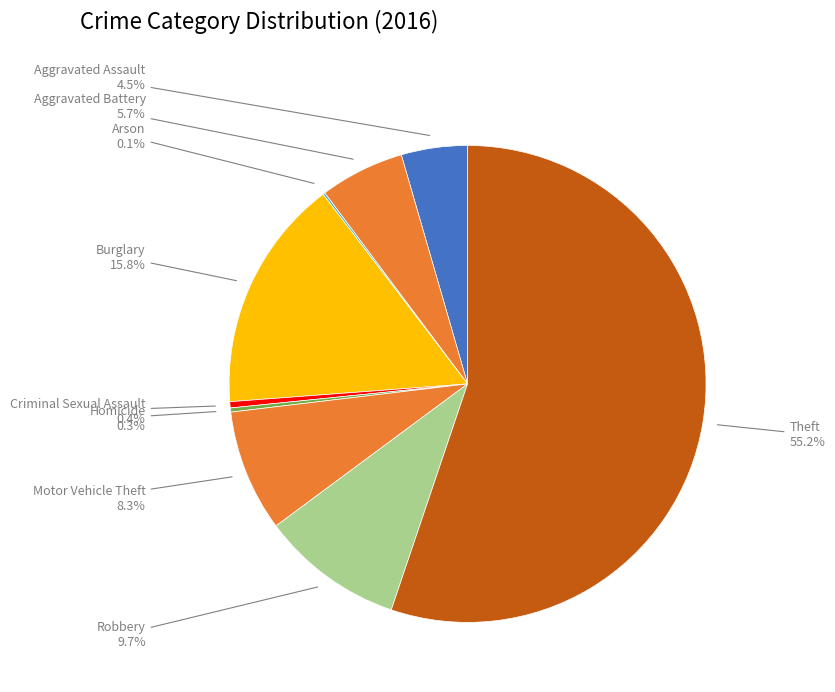

Which has a higher value, Aggravated Battery or Robbery?

Robbery